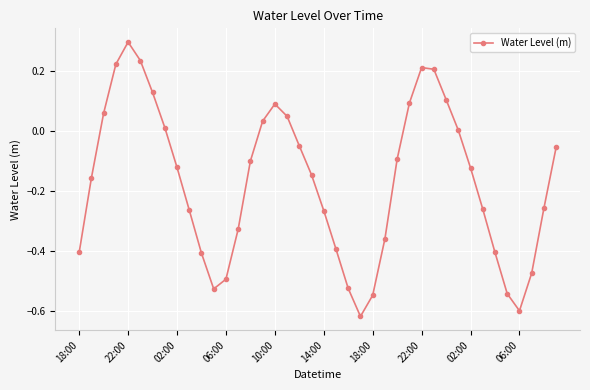

What is the maximum value shown in the chart?

0.3